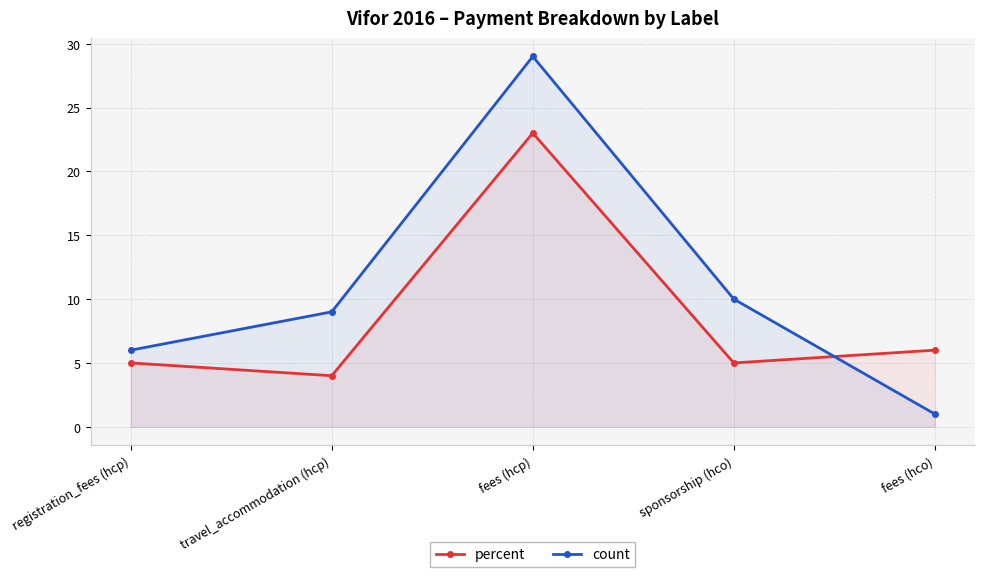

Count the number of categories in the chart.

5